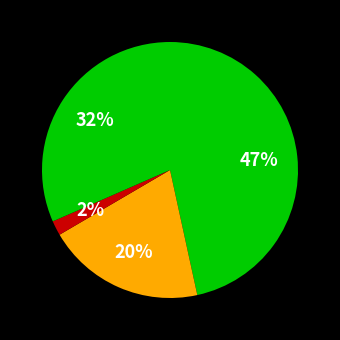

To the nearest percent, what is the difference between the largest and smallest slice percentages?

45%